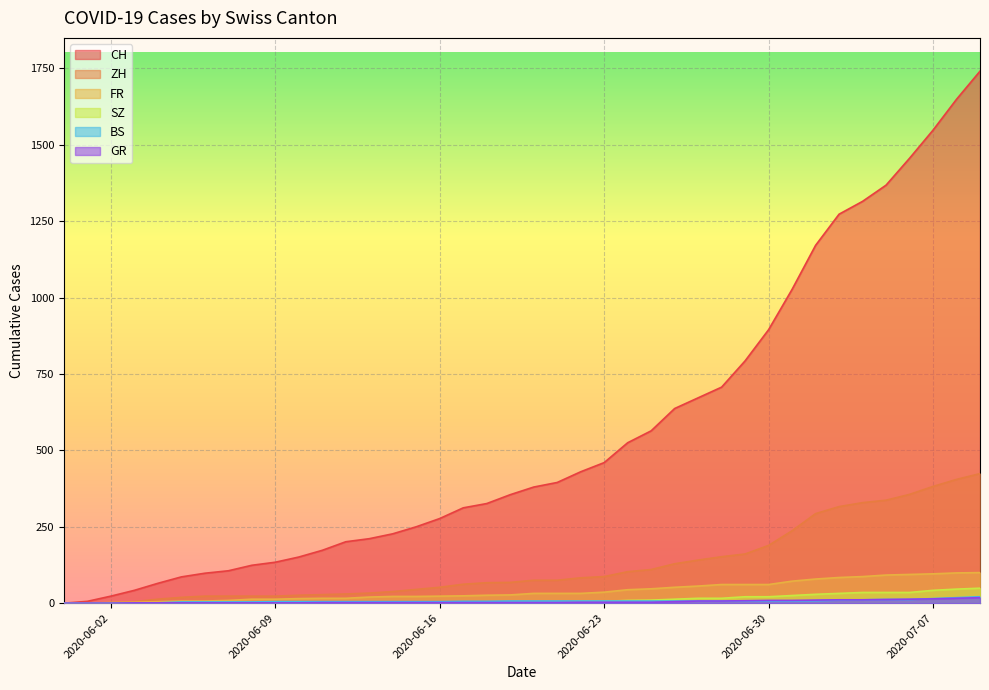

Reading right to left, transcribe all the data shown in this chart.

CH: 2020-07-04=1315	2020-07-03=1273	2020-07-02=1171	2020-07-01=1027	2020-06-30=895	2020-06-29=793	2020-06-27=672	2020-06-26=637	2020-06-25=564	2020-06-24=525	2020-06-23=460	2020-06-22=430	2020-06-20=380	2020-06-19=355	2020-06-18=326	2020-06-17=312	2020-06-16=277	2020-06-15=250	2020-06-13=211	2020-06-12=201	2020-06-11=173	2020-06-10=151	2020-06-09=134	2020-06-08=124	2020-06-06=98	2020-06-05=86	2020-06-04=65	2020-06-03=42	2020-06-02=23	2020-06-01=6	2020-07-09=1741	2020-07-08=1649	2020-07-07=1548	2020-07-06=1456	2020-07-05=1368	2020-06-28=707	2020-06-21=395	2020-06-14=227	2020-06-07=106	2020-05-31=0
ZH: 2020-07-04=329	2020-07-03=316	2020-07-02=293	2020-07-01=237	2020-06-30=189	2020-06-29=161	2020-06-27=141	2020-06-26=129	2020-06-25=110	2020-06-24=103	2020-06-23=87	2020-06-22=83	2020-06-20=75	2020-06-19=68	2020-06-18=67	2020-06-17=62	2020-06-16=52	2020-06-15=45	2020-06-13=33	2020-06-12=30	2020-06-11=28	2020-06-10=26	2020-06-09=23	2020-06-08=23	2020-06-06=23	2020-06-05=19	2020-06-04=13	2020-06-03=5	2020-06-02=2	2020-06-01=0	2020-07-09=424	2020-07-08=405	2020-07-07=382	2020-07-06=356	2020-07-05=337	2020-06-28=152	2020-06-21=75	2020-06-14=38	2020-06-07=23	2020-05-31=0
FR: 2020-07-04=87	2020-07-03=84	2020-07-02=79	2020-07-01=72	2020-06-30=61	2020-06-29=61	2020-06-27=56	2020-06-26=52	2020-06-25=47	2020-06-24=44	2020-06-23=36	2020-06-22=32	2020-06-20=32	2020-06-19=27	2020-06-18=26	2020-06-17=24	2020-06-16=23	2020-06-15=22	2020-06-13=20	2020-06-12=16	2020-06-11=16	2020-06-10=15	2020-06-09=13	2020-06-08=13	2020-06-06=7	2020-06-05=7	2020-06-04=5	2020-06-03=3	2020-06-02=2	2020-06-01=0	2020-07-09=100	2020-07-08=99	2020-07-07=96	2020-07-06=94	2020-07-05=92	2020-06-28=61	2020-06-21=32	2020-06-14=22	2020-06-07=9	2020-05-31=0
SZ: 2020-07-04=35	2020-07-03=32	2020-07-02=29	2020-07-01=25	2020-06-30=21	2020-06-29=21	2020-06-27=16	2020-06-26=13	2020-06-25=10	2020-06-24=9	2020-06-23=6	2020-06-22=6	2020-06-20=2	2020-06-19=2	2020-06-18=1	2020-06-17=1	2020-06-16=1	2020-06-15=1	2020-06-13=1	2020-06-12=1	2020-06-11=1	2020-06-10=0	2020-06-09=0	2020-06-08=0	2020-06-06=0	2020-06-05=0	2020-06-04=0	2020-06-03=0	2020-06-02=0	2020-06-01=0	2020-07-09=49	2020-07-08=46	2020-07-07=42	2020-07-06=35	2020-07-05=35	2020-06-28=16	2020-06-21=2	2020-06-14=1	2020-06-07=0	2020-05-31=0
BS: 2020-07-04=11	2020-07-03=10	2020-07-02=8	2020-07-01=7	2020-06-30=7	2020-06-29=7	2020-06-27=7	2020-06-26=7	2020-06-25=7	2020-06-24=7	2020-06-23=7	2020-06-22=7	2020-06-20=7	2020-06-19=7	2020-06-18=6	2020-06-17=6	2020-06-16=5	2020-06-15=5	2020-06-13=5	2020-06-12=5	2020-06-11=5	2020-06-10=5	2020-06-09=5	2020-06-08=4	2020-06-06=4	2020-06-05=4	2020-06-04=1	2020-06-03=1	2020-06-02=0	2020-06-01=0	2020-07-09=21	2020-07-08=18	2020-07-07=15	2020-07-06=12	2020-07-05=12	2020-06-28=7	2020-06-21=7	2020-06-14=5	2020-06-07=4	2020-05-31=0
GR: 2020-07-04=11	2020-07-03=11	2020-07-02=10	2020-07-01=9	2020-06-30=9	2020-06-29=8	2020-06-27=7	2020-06-26=5	2020-06-25=3	2020-06-24=3	2020-06-23=3	2020-06-22=3	2020-06-20=2	2020-06-19=2	2020-06-18=2	2020-06-17=2	2020-06-16=2	2020-06-15=2	2020-06-13=2	2020-06-12=2	2020-06-11=2	2020-06-10=1	2020-06-09=1	2020-06-08=1	2020-06-06=1	2020-06-05=1	2020-06-04=1	2020-06-03=1	2020-06-02=0	2020-06-01=0	2020-07-09=18	2020-07-08=16	2020-07-07=14	2020-07-06=13	2020-07-05=12	2020-06-28=7	2020-06-21=2	2020-06-14=2	2020-06-07=1	2020-05-31=0